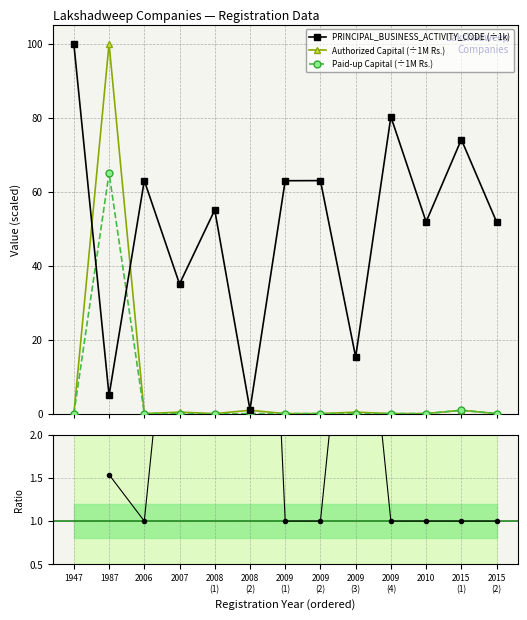

At which category is the sum across all series the highest?

1987